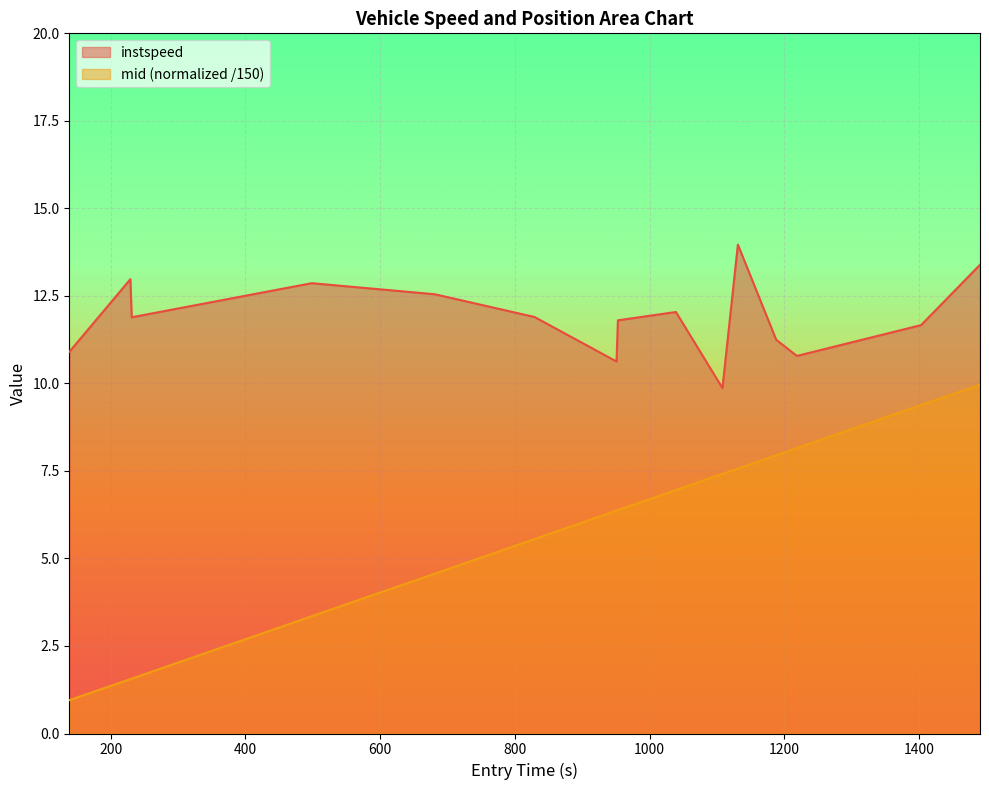

What is the minimum value for mid?

1.0